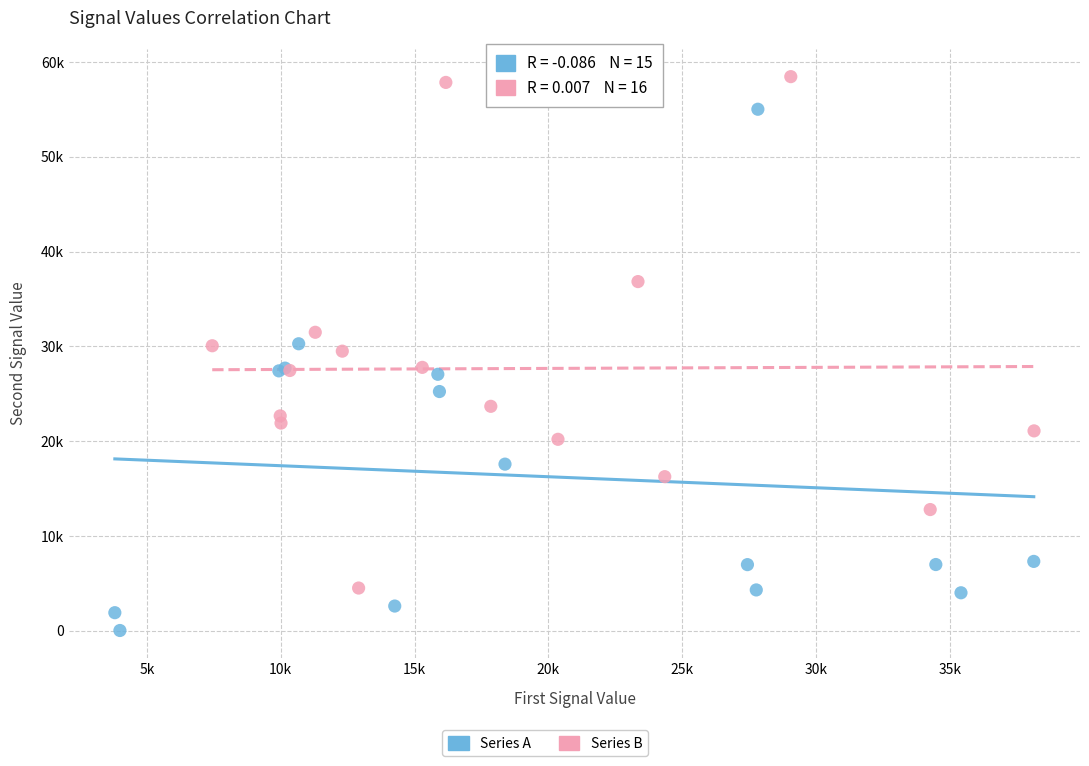

Which series contains the highest Y value?

Series B